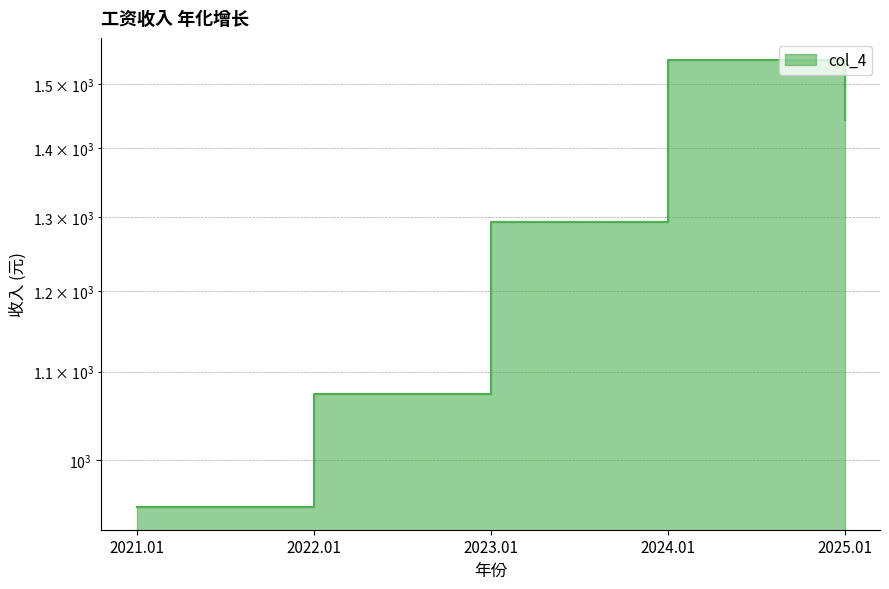

What is the maximum value shown in the chart?

1539.2